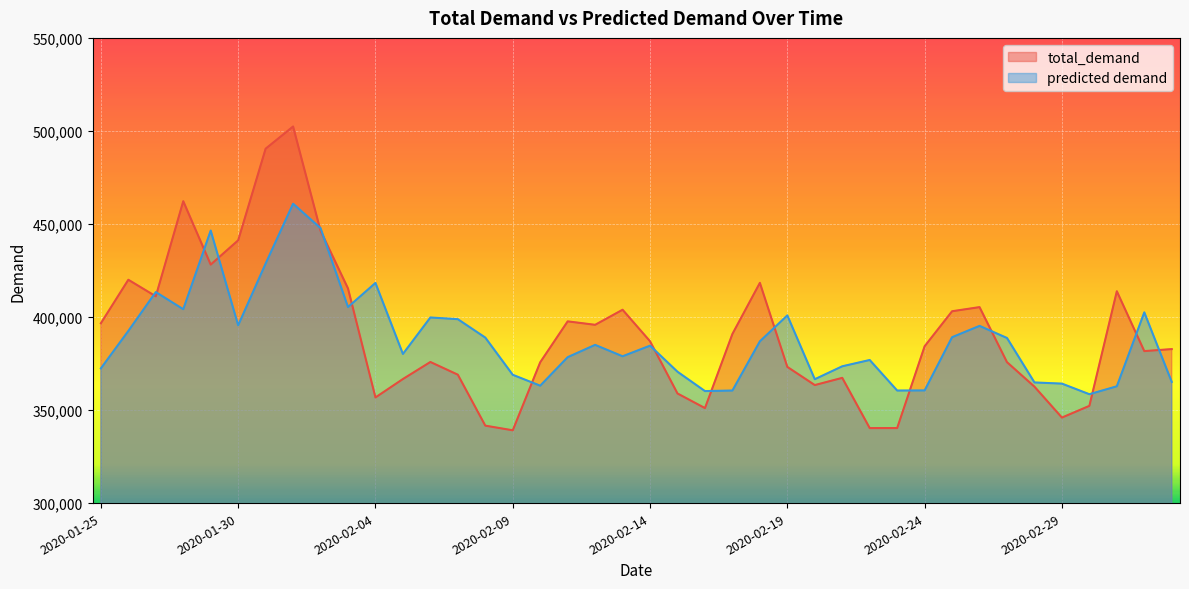

What is the label of the 37th point from the right?

2020-01-28